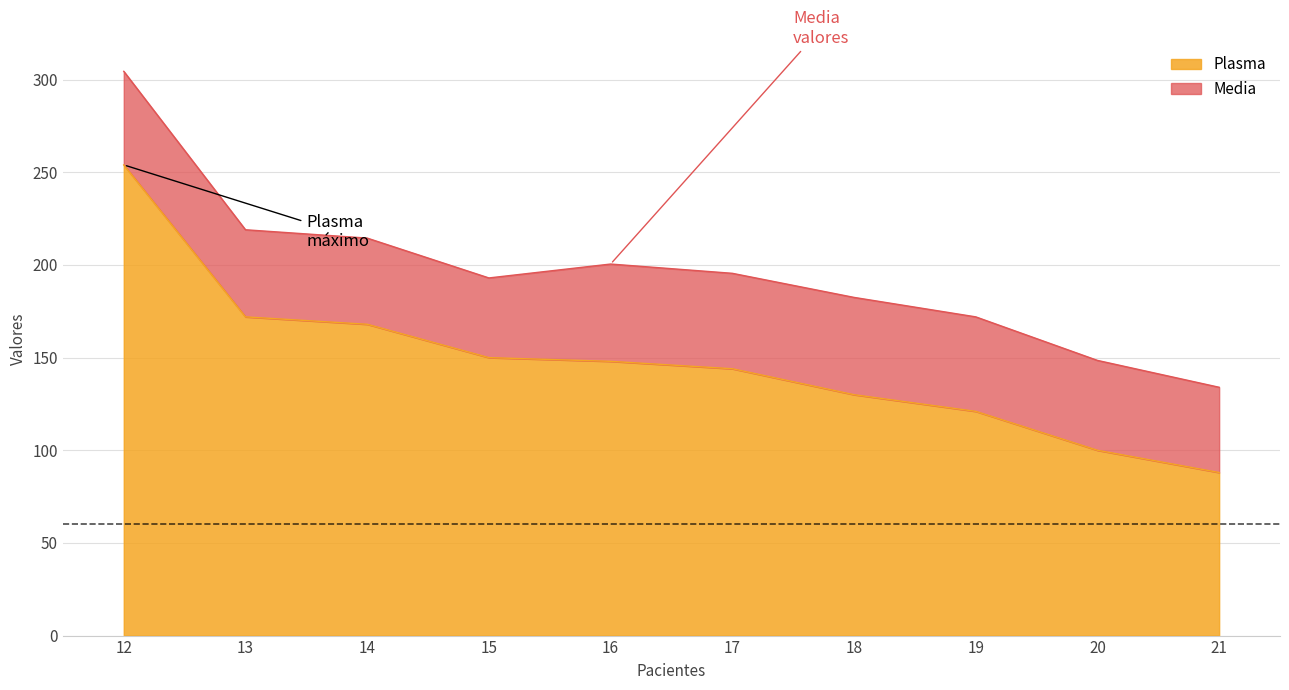

At which label does the data first exceed 148?

12